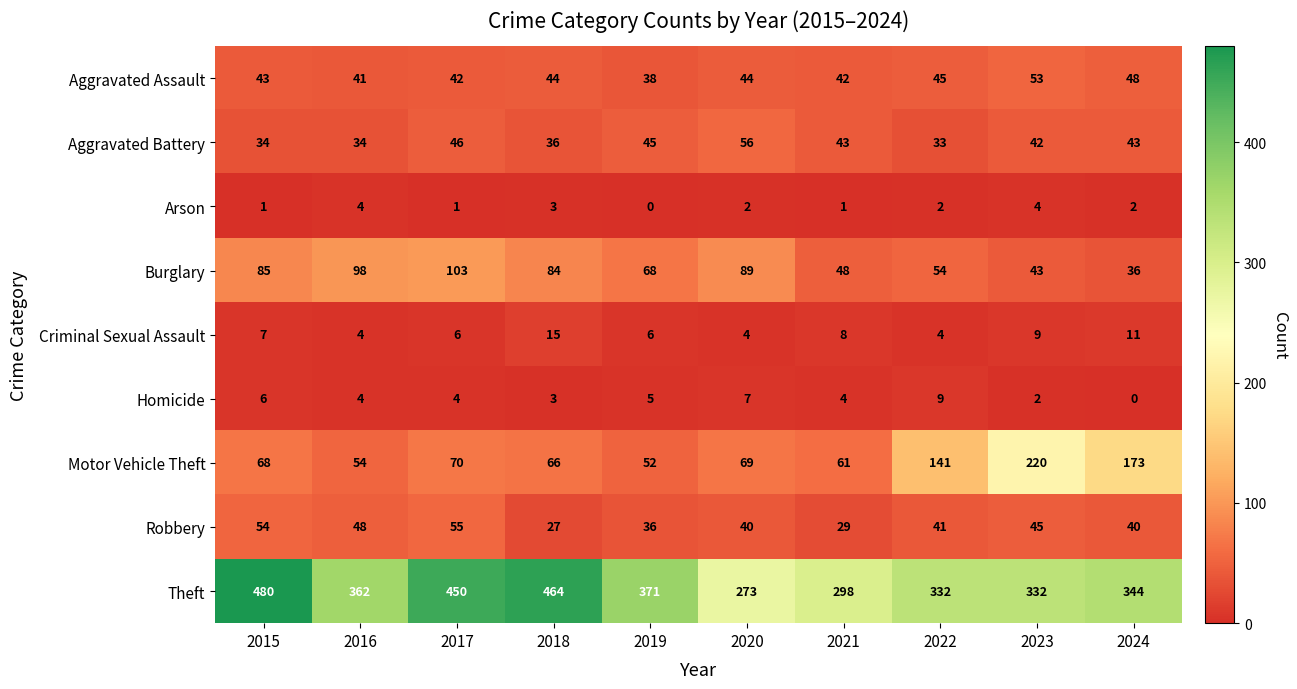

What is the total value across all series at 2020?

584